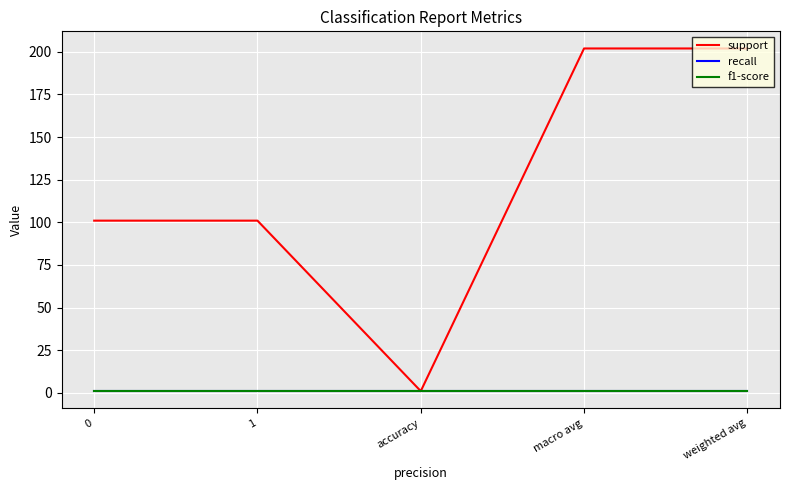

What is the minimum value for f1-score?

1